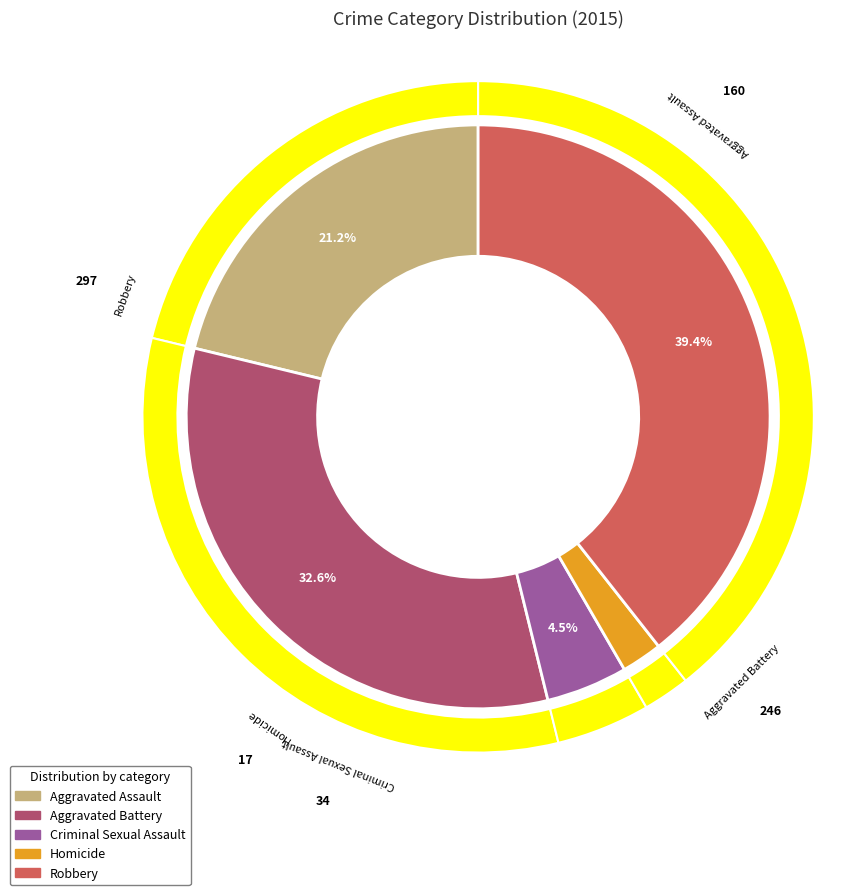

Combined, what portion of the pie is Robbery and Aggravated Assault?

60.6%